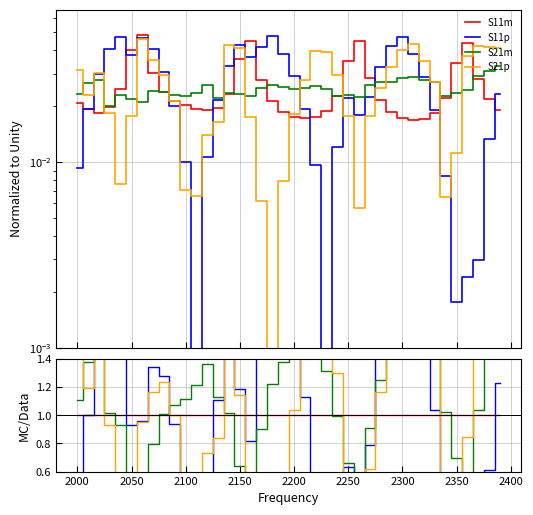

Which series has the widest spread of values?

S11p